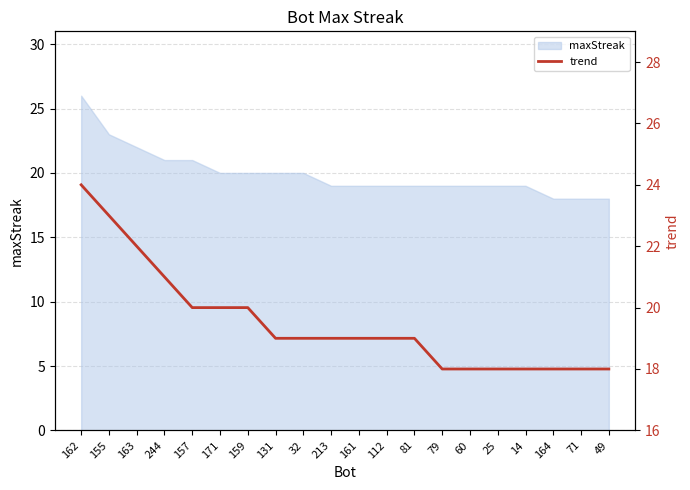

List the labels in order of value, largest first.

162, 155, 163, 244, 157, 171, 159, 131, 32, 213, 161, 112, 81, 79, 60, 25, 14, 164, 71, 49